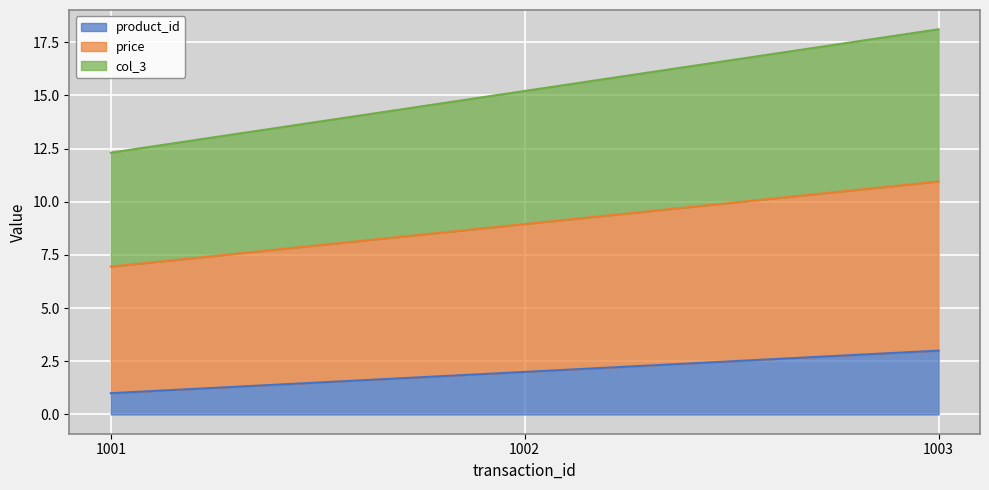

Rank the series by their maximum value, from lowest to highest.

product_id, price, col_3